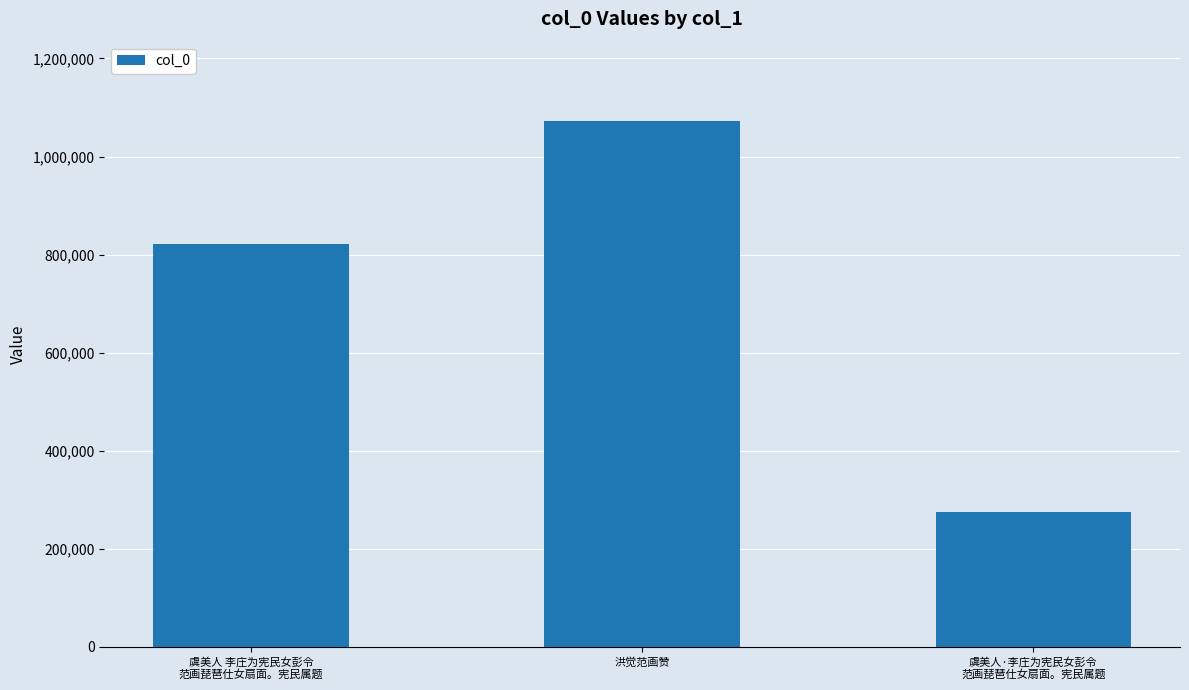

How many data points does each series have?

3